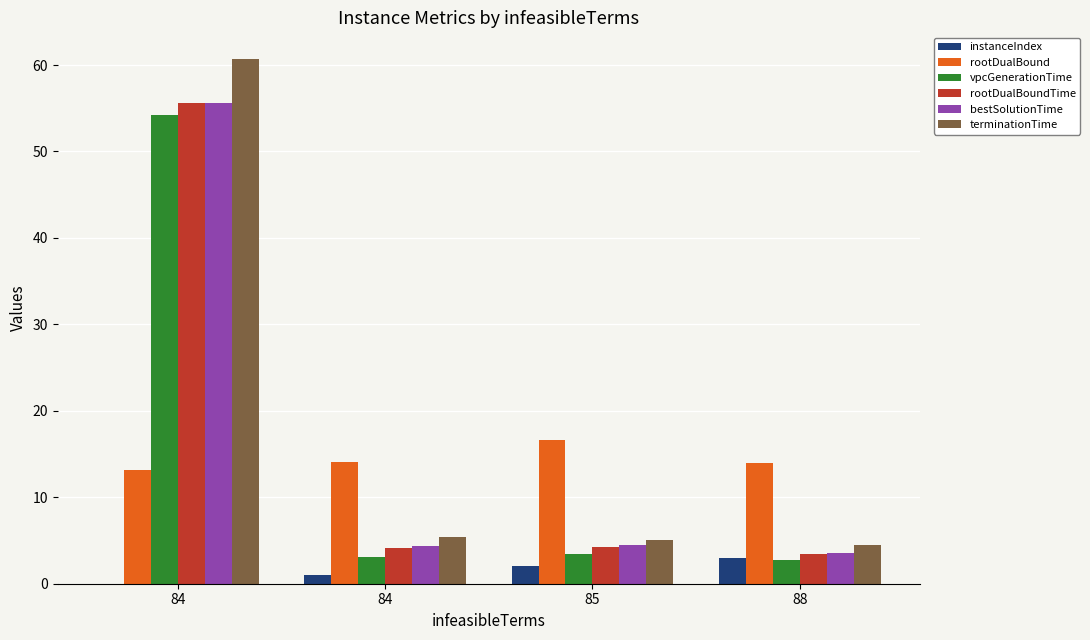

Are the bars grouped side by side (vs. stacked)?

Yes